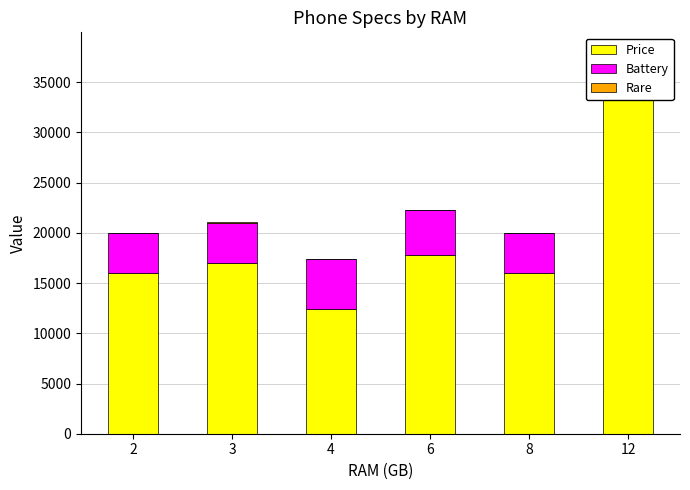

Reading left to right, transcribe all the data shown in this chart.

Price: 15999	16999	12390	17800	15999	33999
Battery: 4000	4000	5000	4500	4000	4000
Rare: 25	64	12	16	25	64